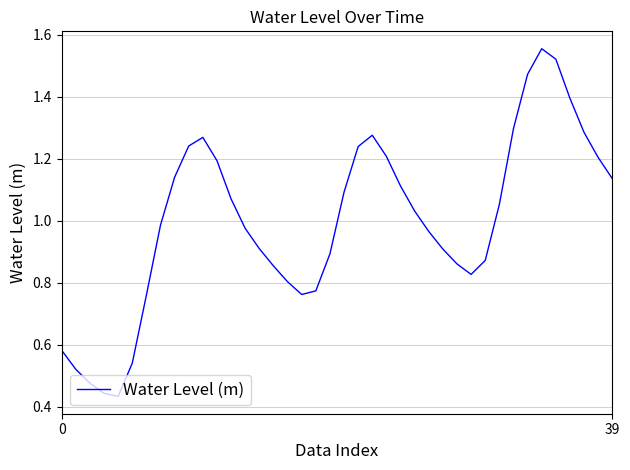

What is the label of the 40th point from the left?

39